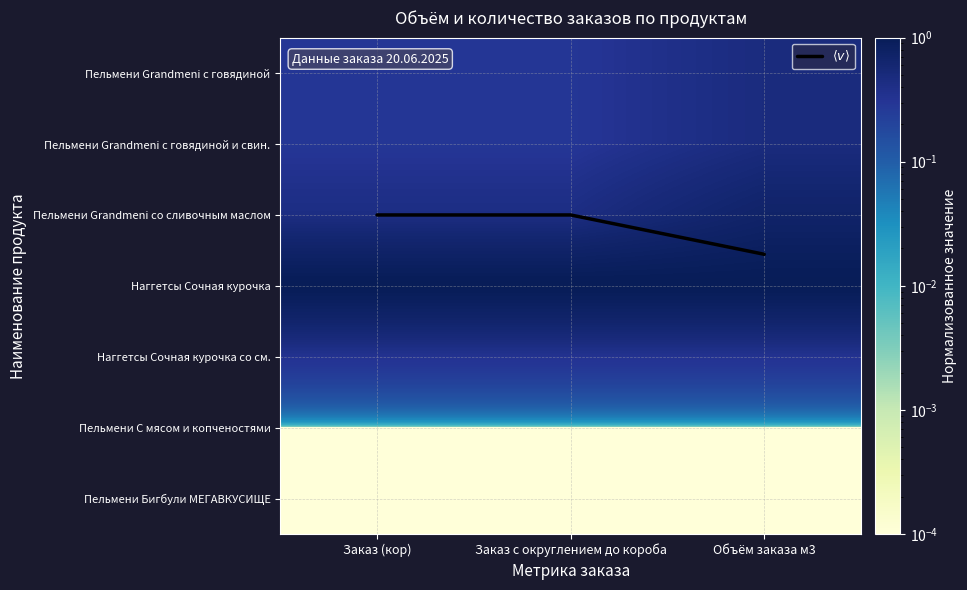

What is the highest value of the $\langle v \rangle$ series?

2.6